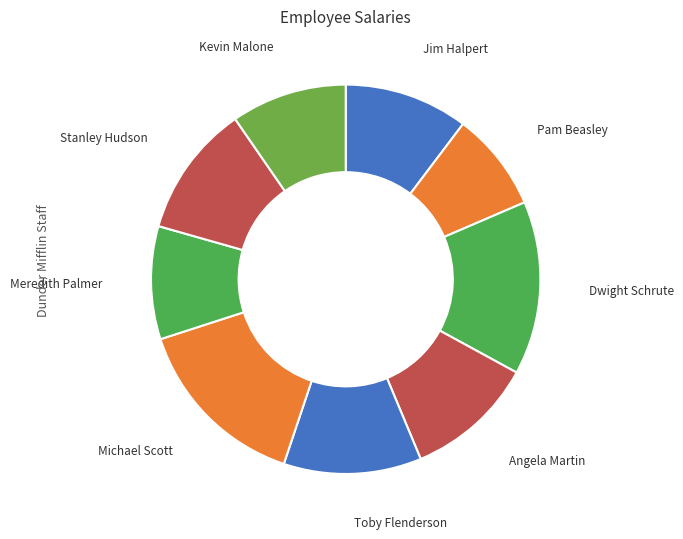

How many slices are in this pie chart?

9